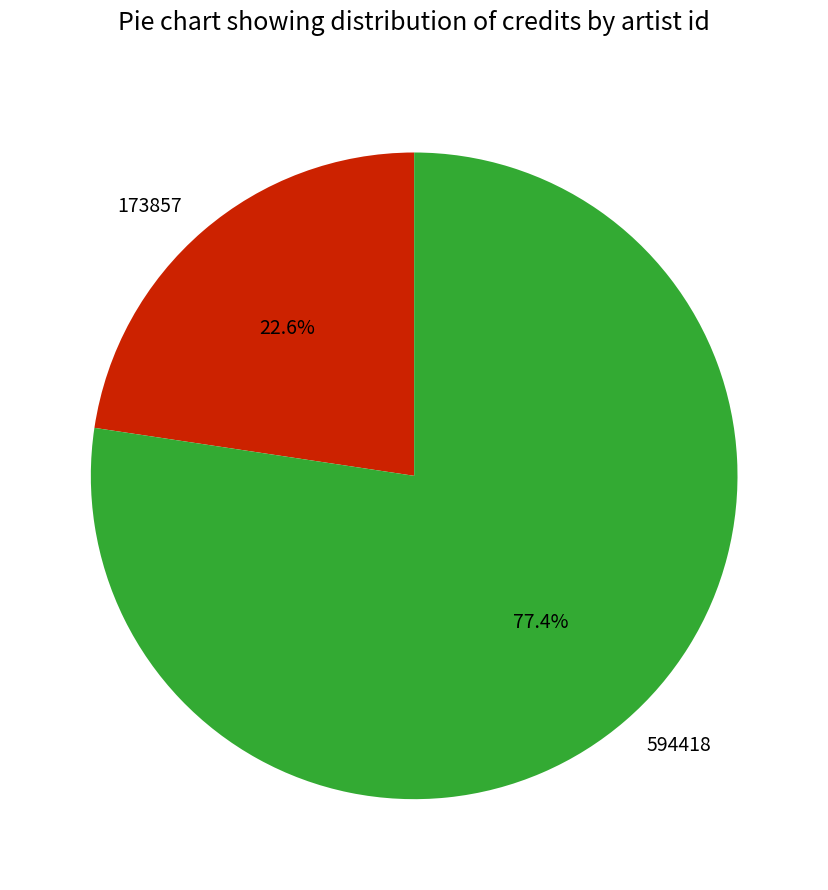

Approximately how many times larger is the value at 594418 compared to 173857?

3.4